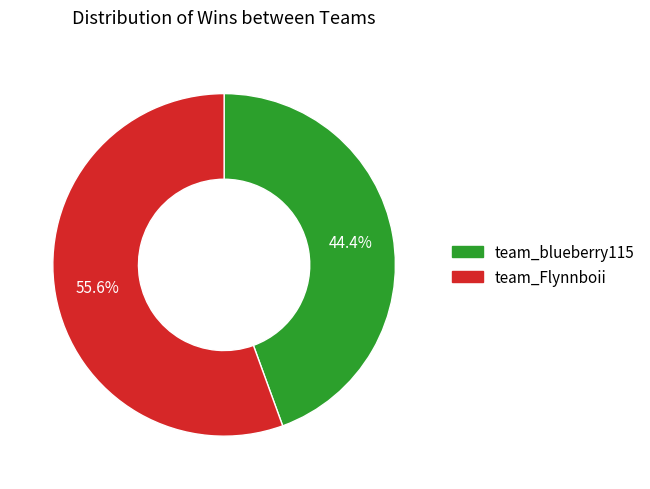

What is the ratio of the value at team_blueberry115 to the value at team_Flynnboii?

0.8